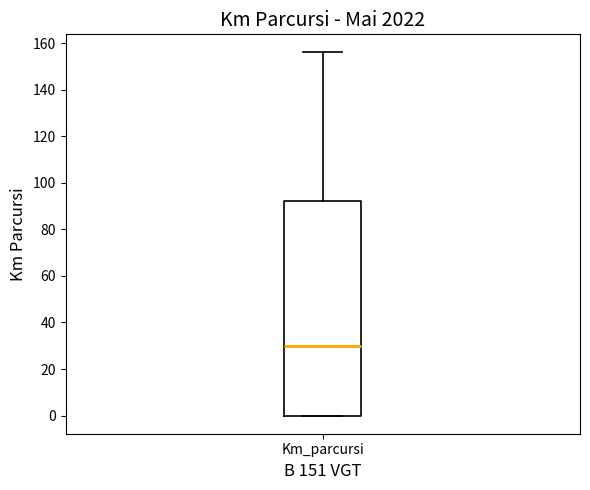

Where does the upper whisker of the box for Km_parcursi end on the y-axis? The values are not printed on the chart, so give them approximately, as read against the axis.

156